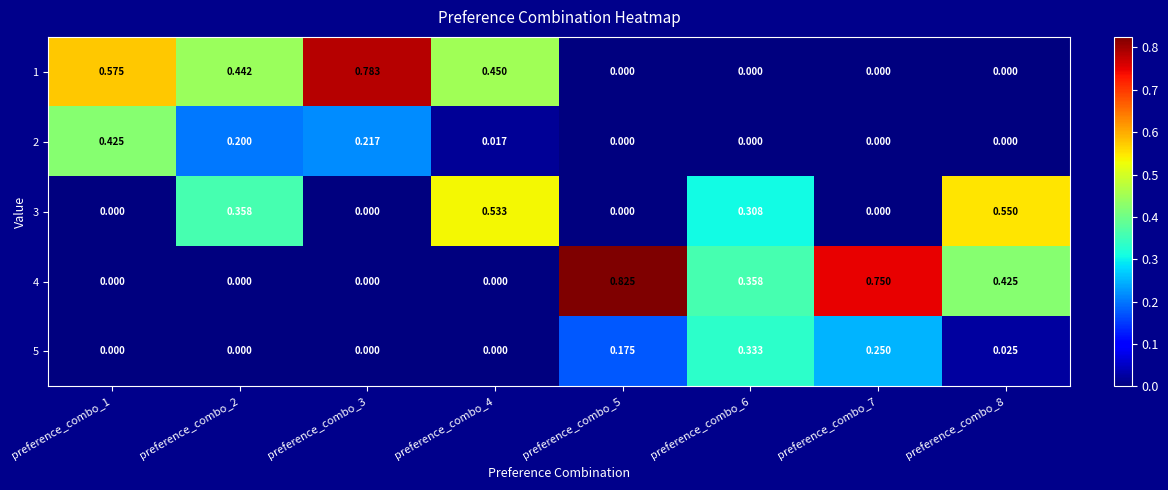

Is the value of 4 at preference_combo_6 greater than the value of 1 at preference_combo_6?

Yes